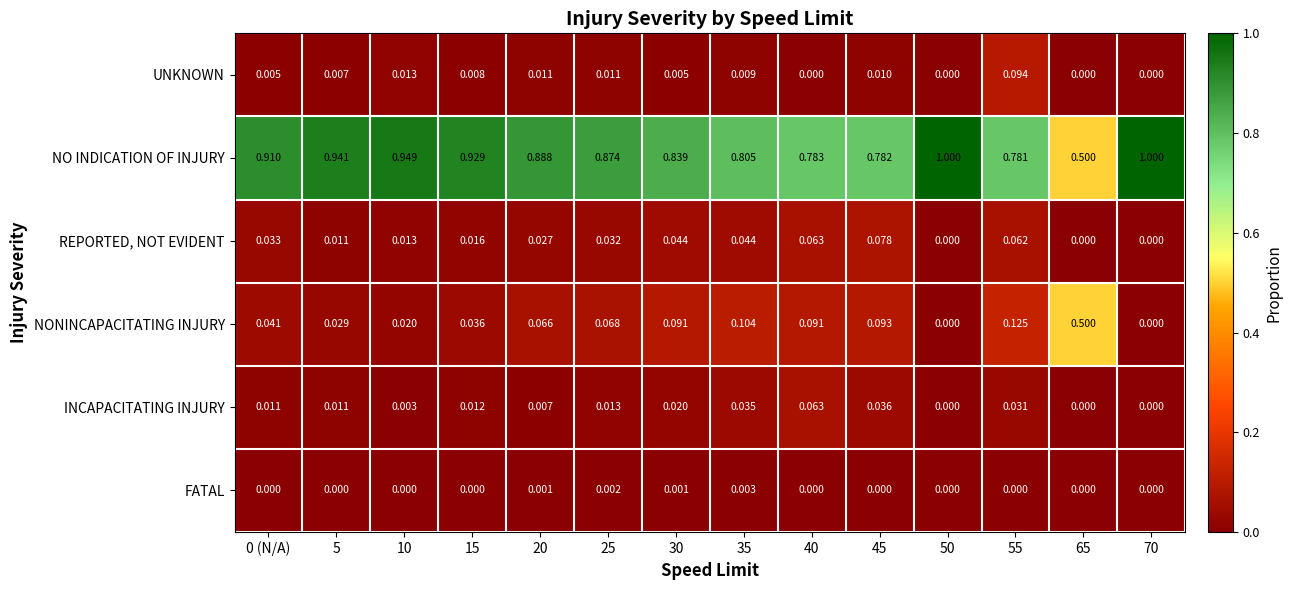

Rank the series by their maximum value, from lowest to highest.

FATAL, INCAPACITATING INJURY, REPORTED, NOT EVIDENT, UNKNOWN, NONINCAPACITATING INJURY, NO INDICATION OF INJURY